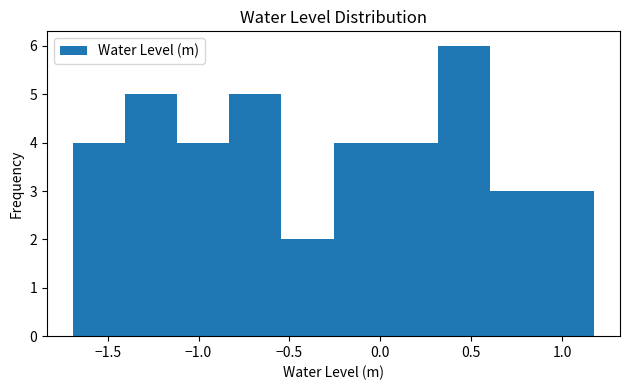

How tall is the bar that spans -0.55 to -0.25 on the x-axis? Neither the bar edges nor the heights are printed on the chart, so give them approximately, as read against the axes.

2